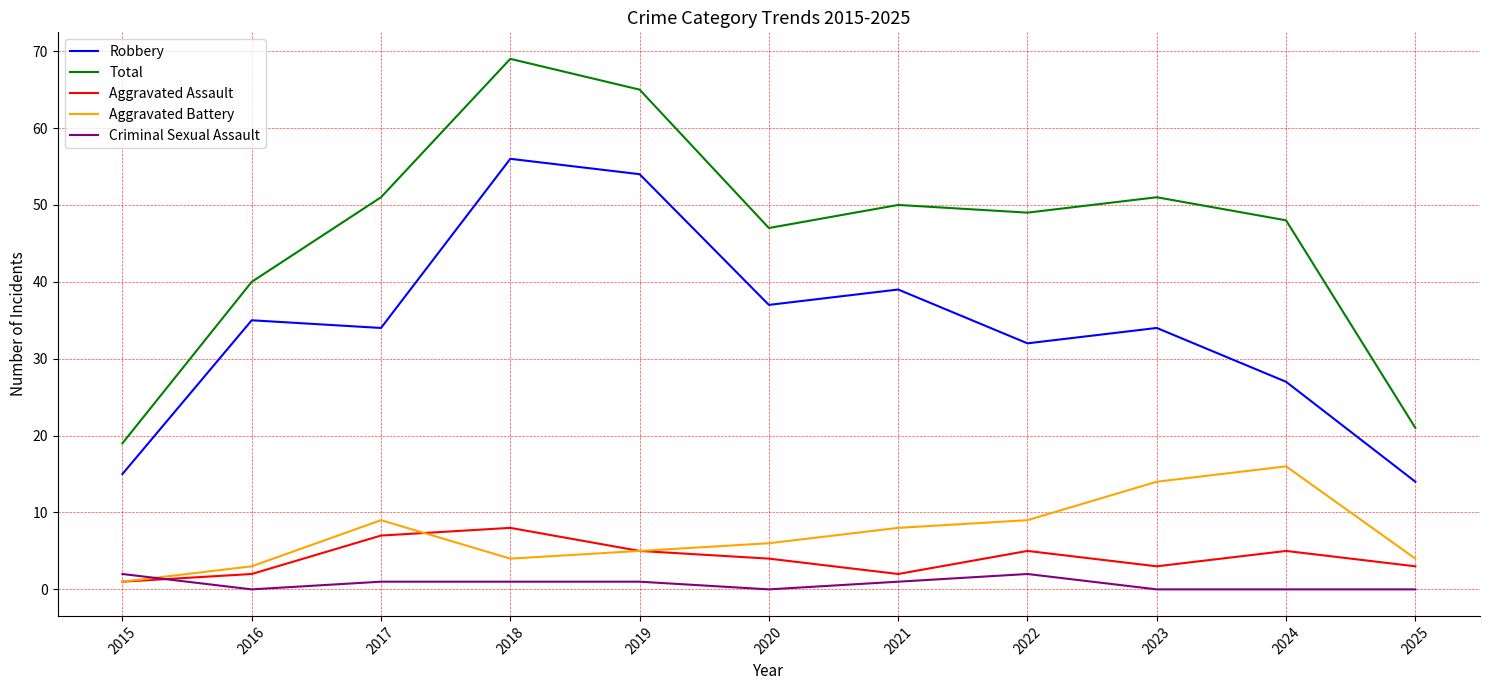

Reading right to left, what are all the values shown in this chart?

Robbery: 14	27	34	32	39	37	54	56	34	35	15
Total: 21	48	51	49	50	47	65	69	51	40	19
Aggravated Assault: 3	5	3	5	2	4	5	8	7	2	1
Aggravated Battery: 4	16	14	9	8	6	5	4	9	3	1
Criminal Sexual Assault: 0	0	0	2	1	0	1	1	1	0	2